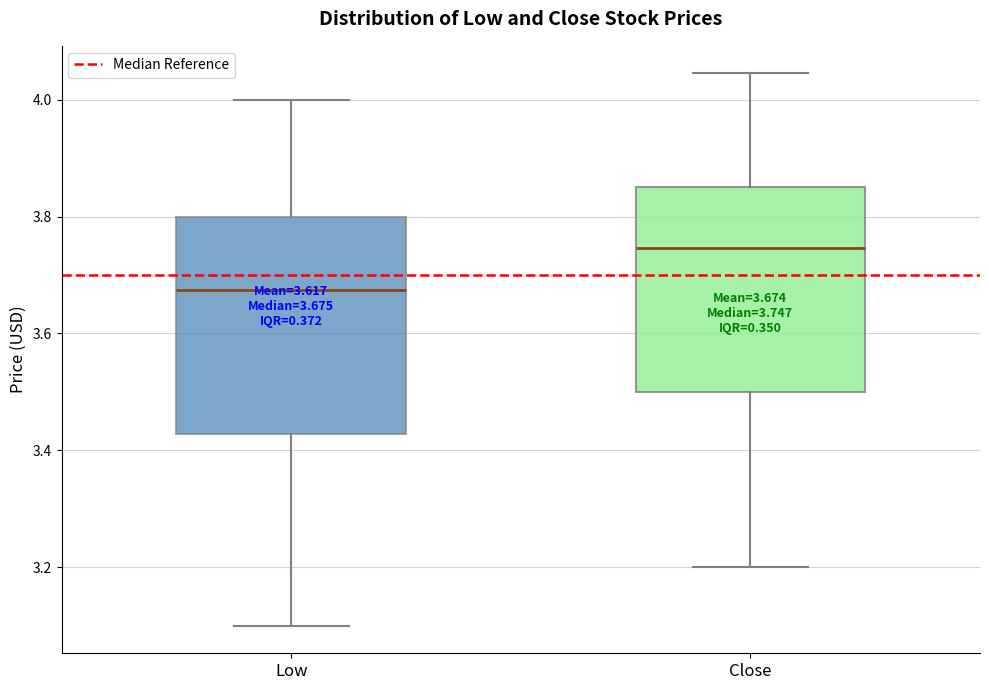

Comparing the boxes themselves (not the whiskers), which one is the tallest?

Low